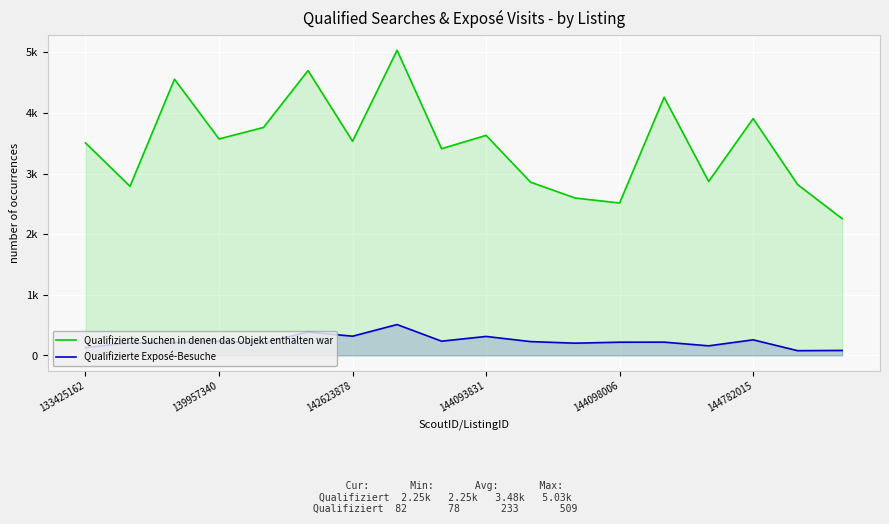

What is the value of the Qualifizierte Suchen in denen das Objekt enthalten war point at the 7th from the left?

3532